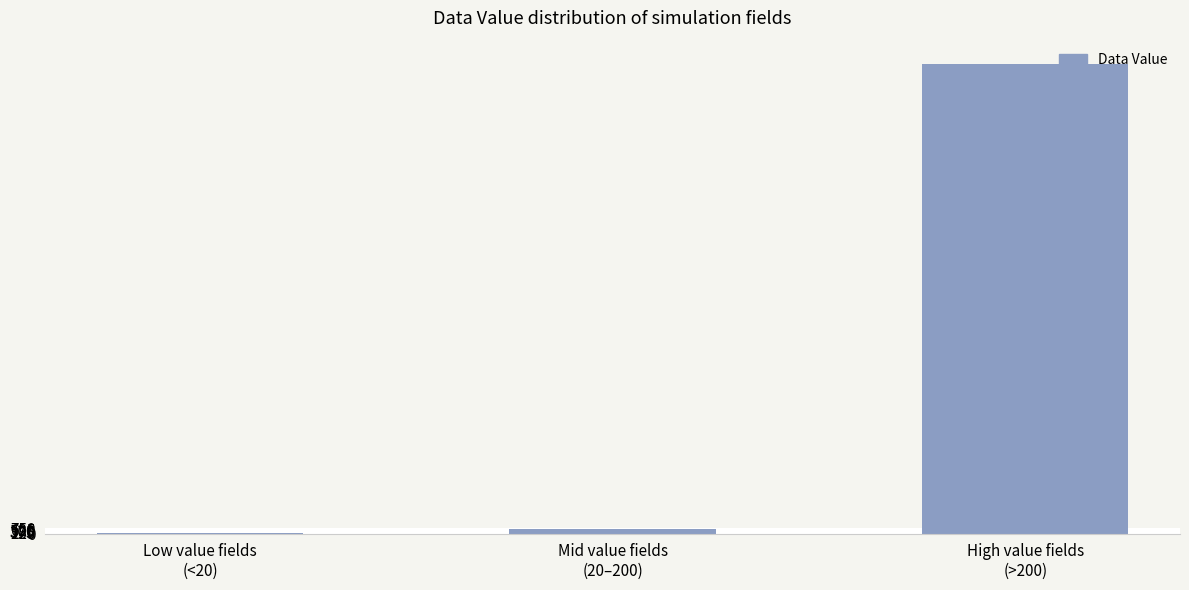

The chart shows a value of 33038 at High value fields
(>200). True or false?

False